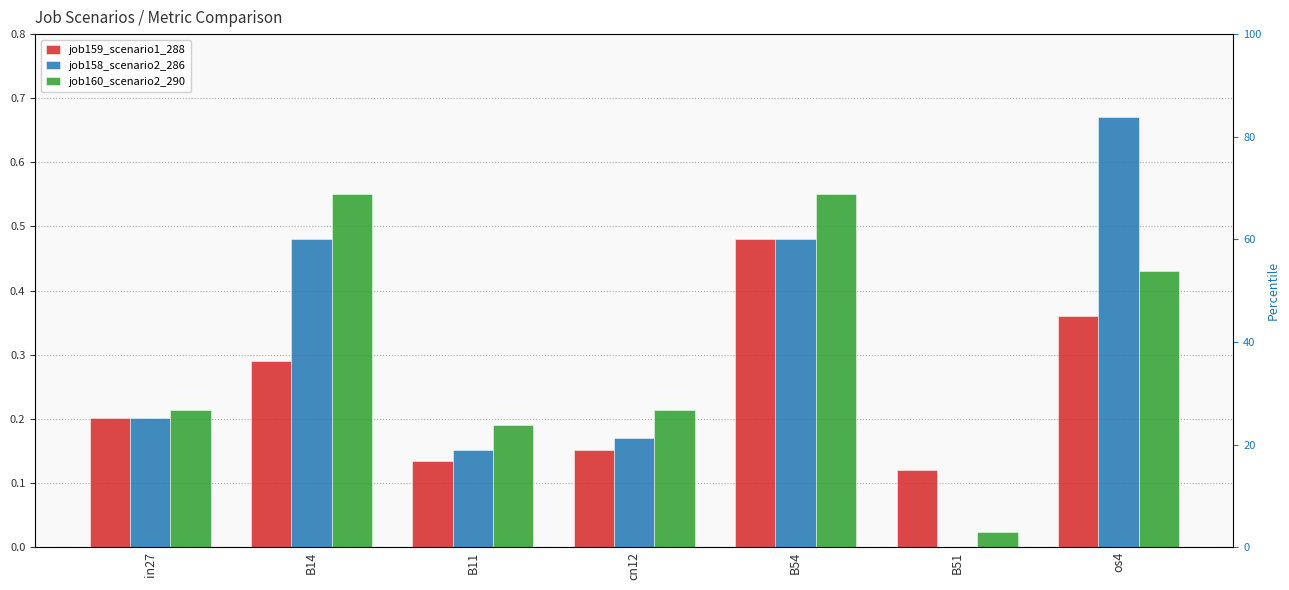

Reading left to right, extract all data points from this chart.

job159_scenario1_288: 0.2	0.3	0.1	0.2	0.5	0.1	0.4
job158_scenario2_286: 0.2	0.5	0.2	0.2	0.5	0.0	0.7
job160_scenario2_290: 0.2	0.6	0.2	0.2	0.6	0.0	0.4